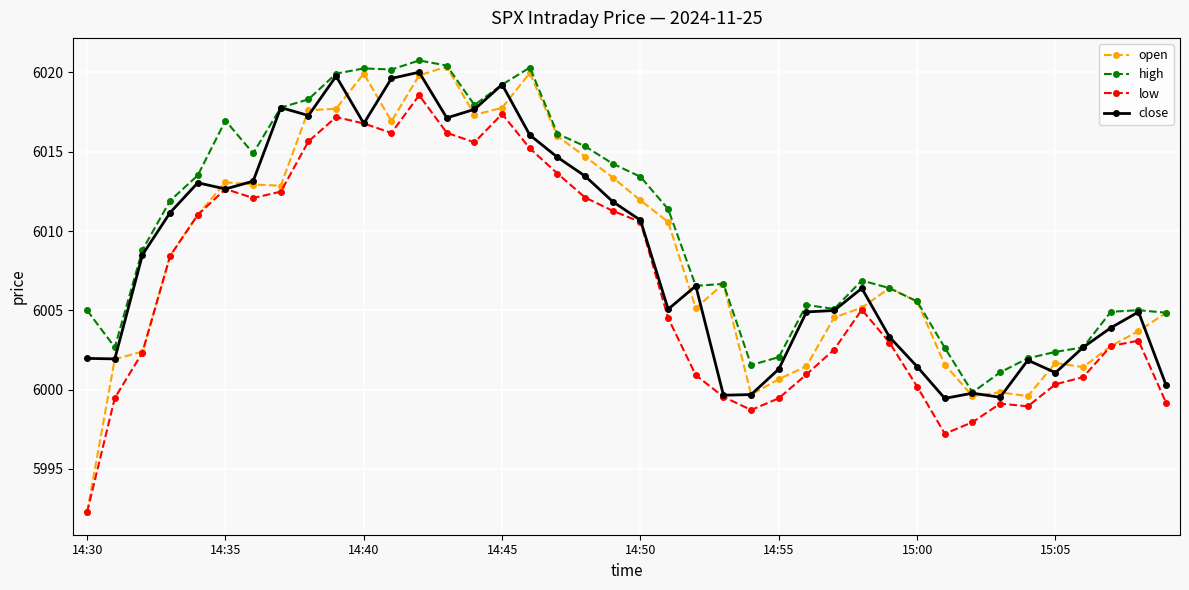

True or false: open has more than 1 points higher than both neighbors.

True